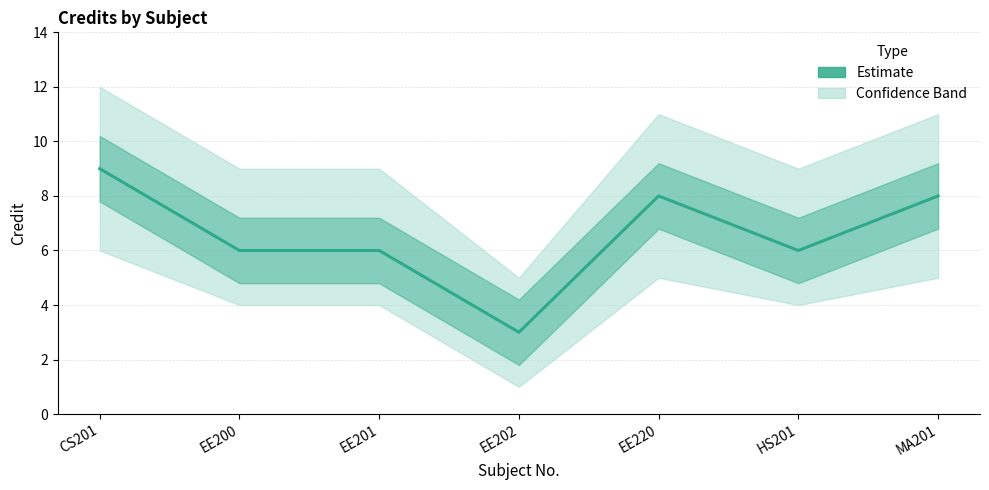

What is the maximum value shown in the chart?

9